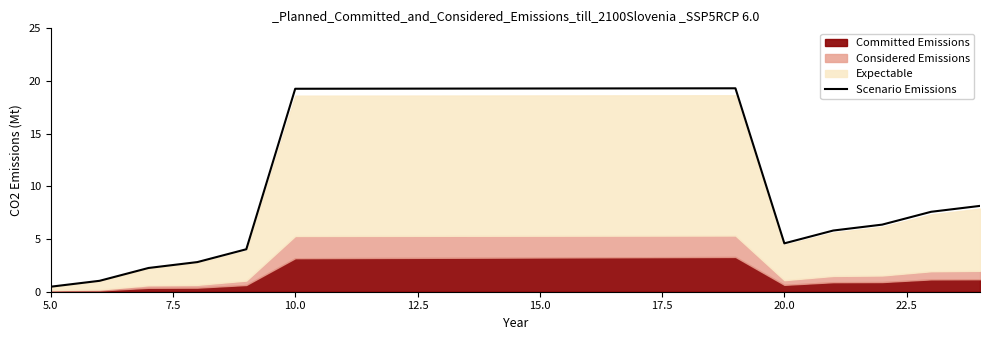

Reading left to right, what are all the values shown in this chart?

0.5	1.0	2.3	2.8	4.0	19.3	19.3	19.3	19.3	19.3	19.3	19.3	19.3	19.3	19.3	4.6	5.8	6.4	7.6	8.1